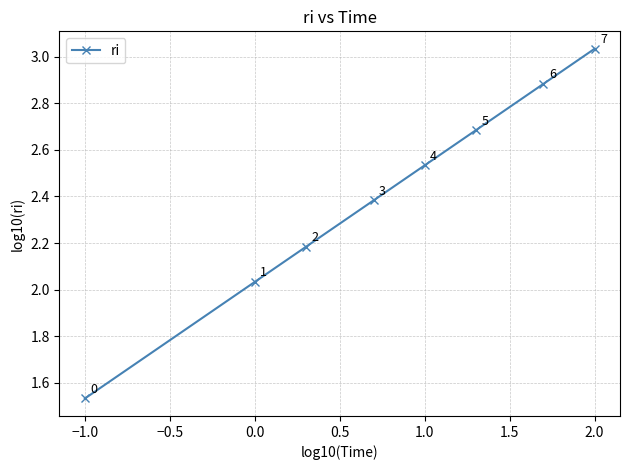

What is the difference between the maximum and second lowest values?

1.0